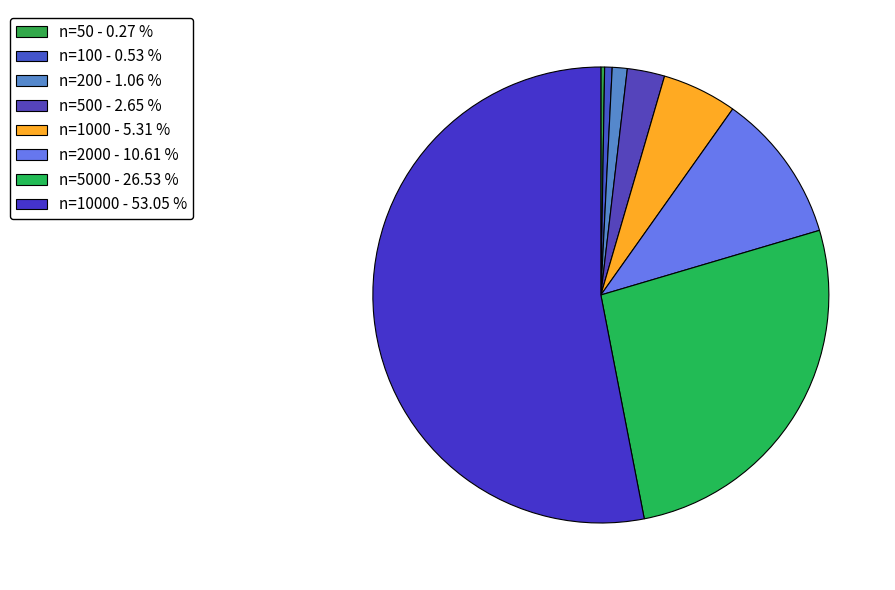

How many segments does this pie chart have?

8